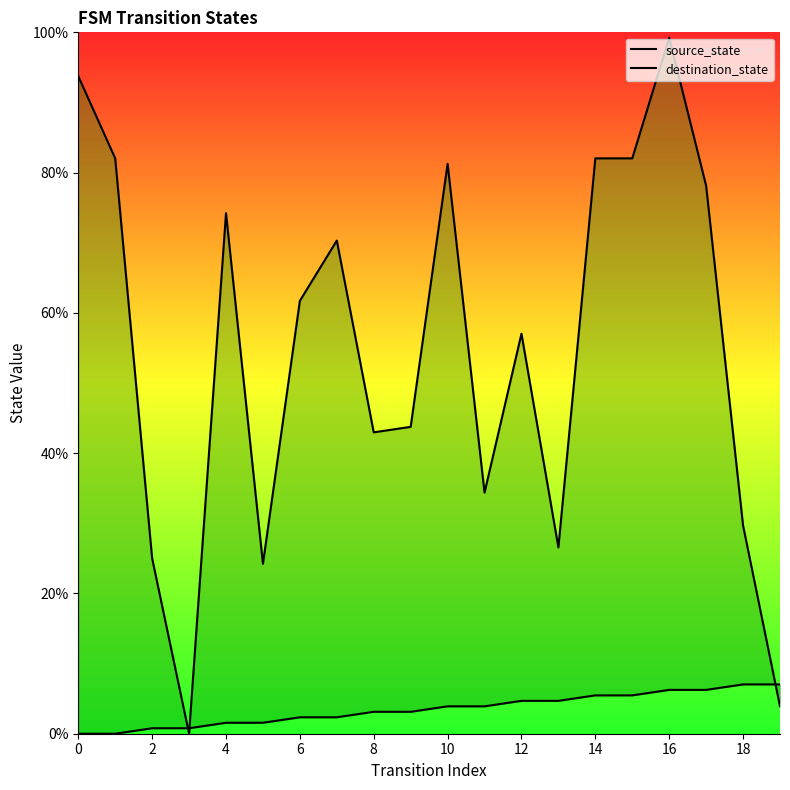

True or false: source_state has more than 0 points higher than both neighbors.

False